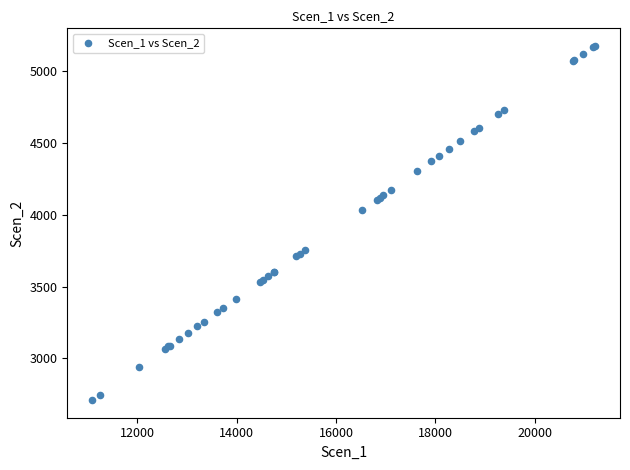

What Y value in the scatter plot is closest to 3943?

4033.1